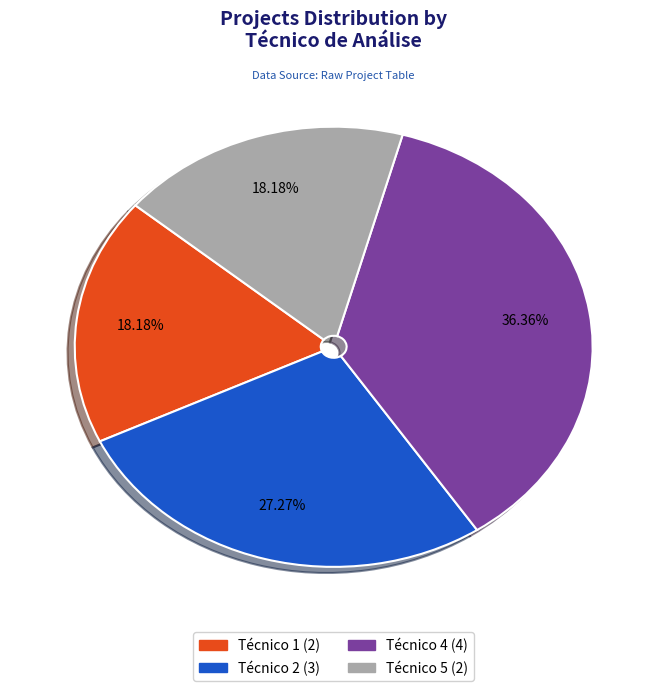

Does Técnico 1 account for over 50% of the chart?

No